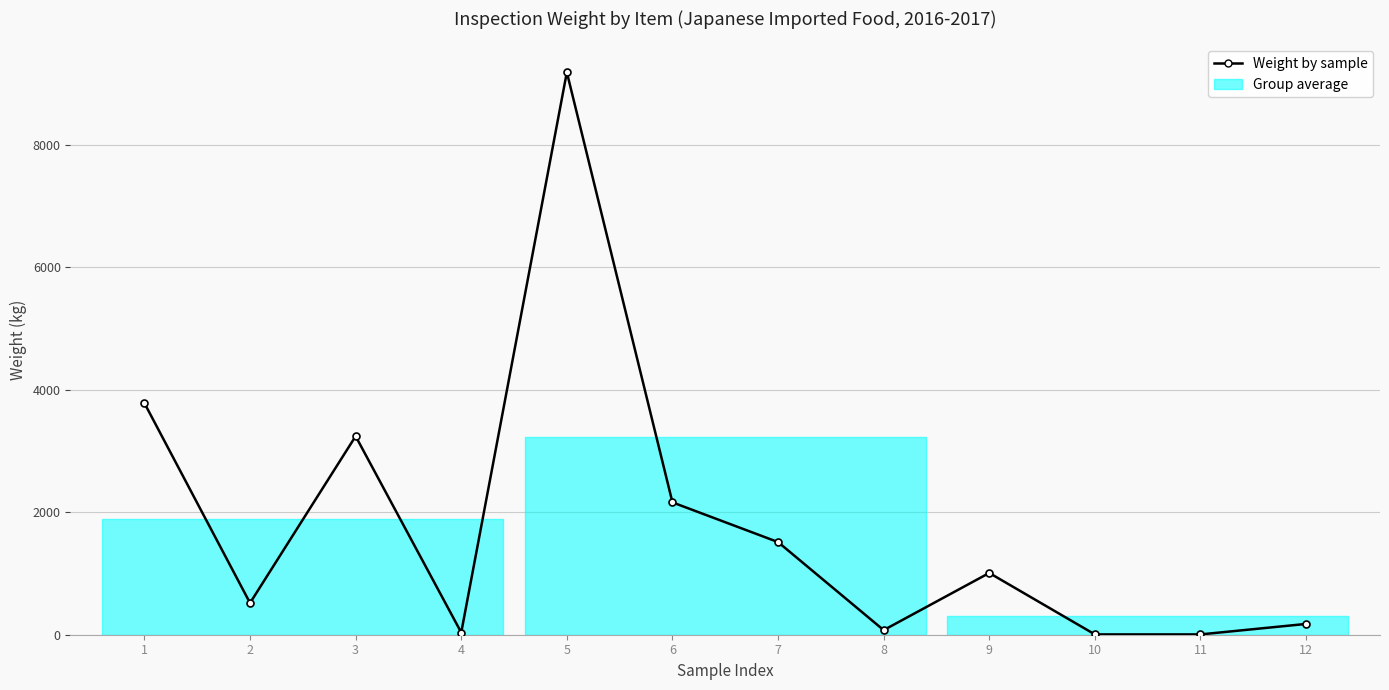

What is the difference between the maximum and second lowest values?

9175